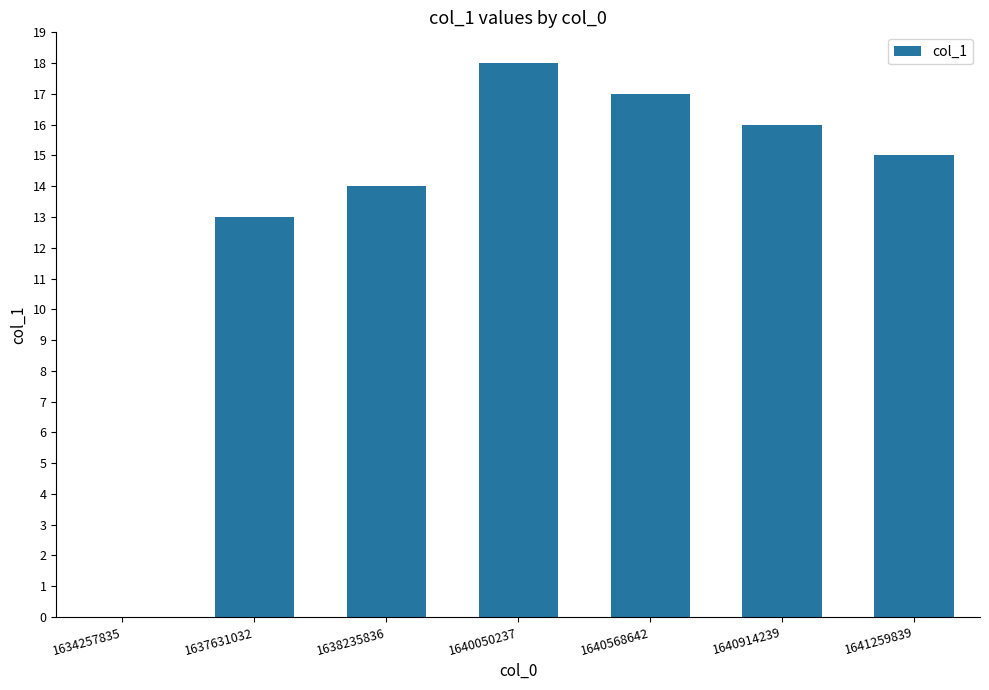

What is the approximate value at 1640914239, to the nearest 10?

20